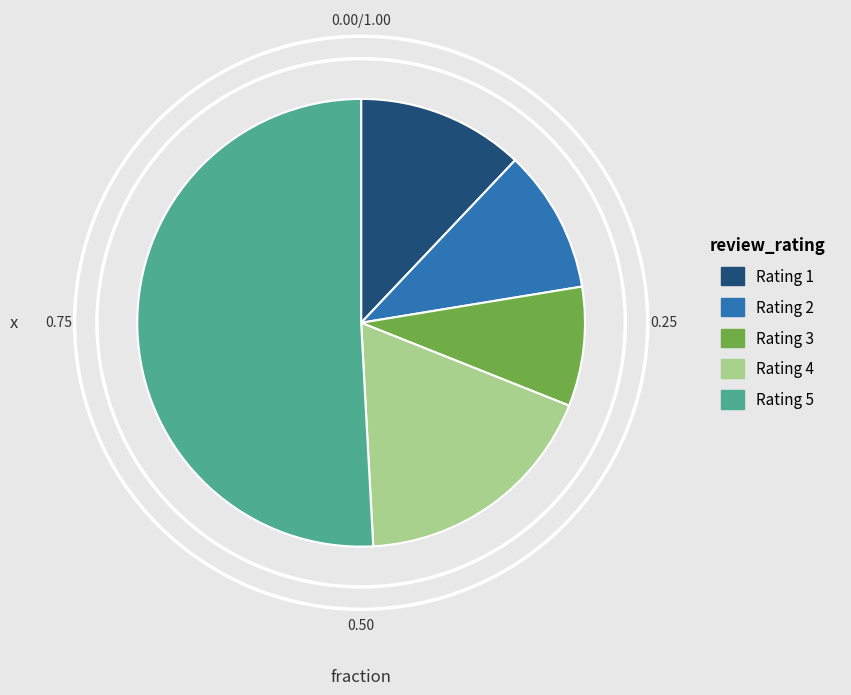

Rank the categories by value from lowest to highest.

Rating 3, Rating 2, Rating 1, Rating 4, Rating 5